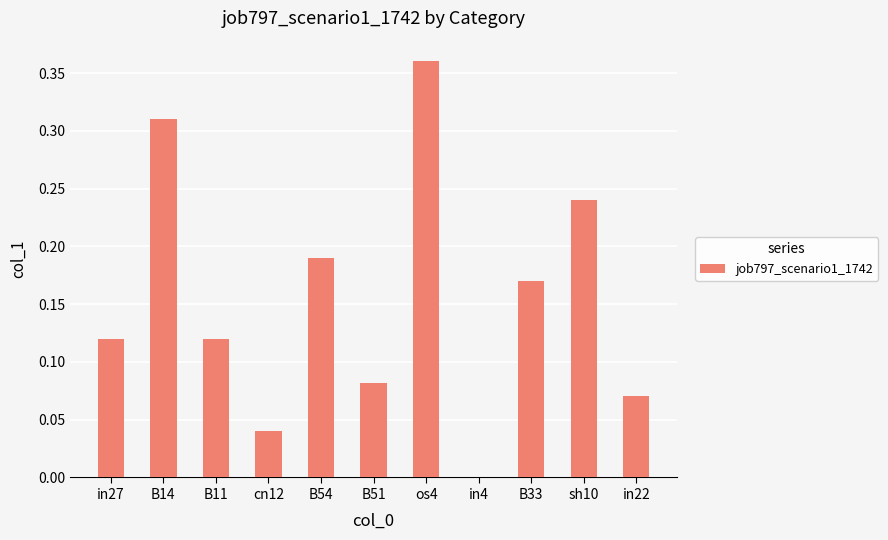

The value at cn12 is 0.0. True or false?

True